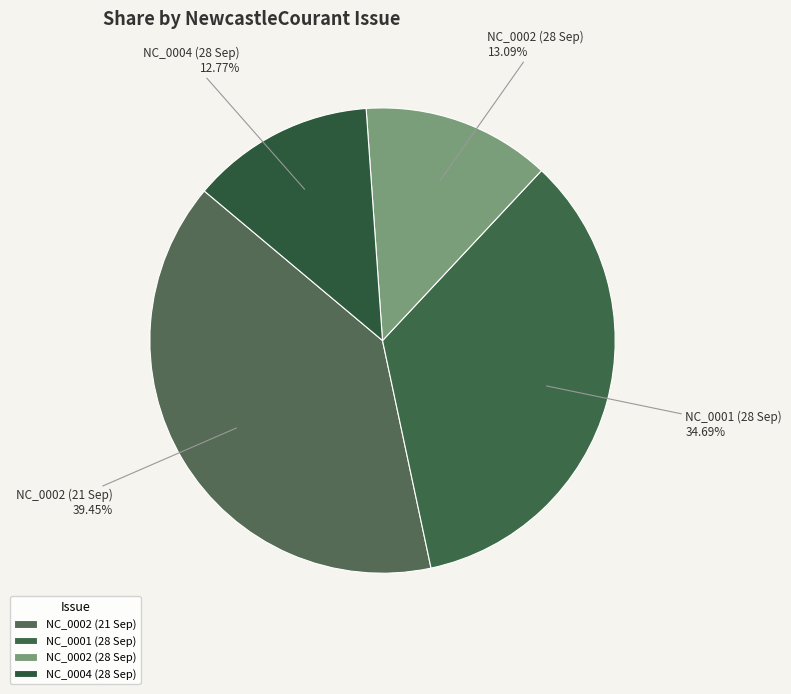

Which has a higher value, NC_0001 (28 Sep) or NC_0004 (28 Sep)?

NC_0001 (28 Sep)